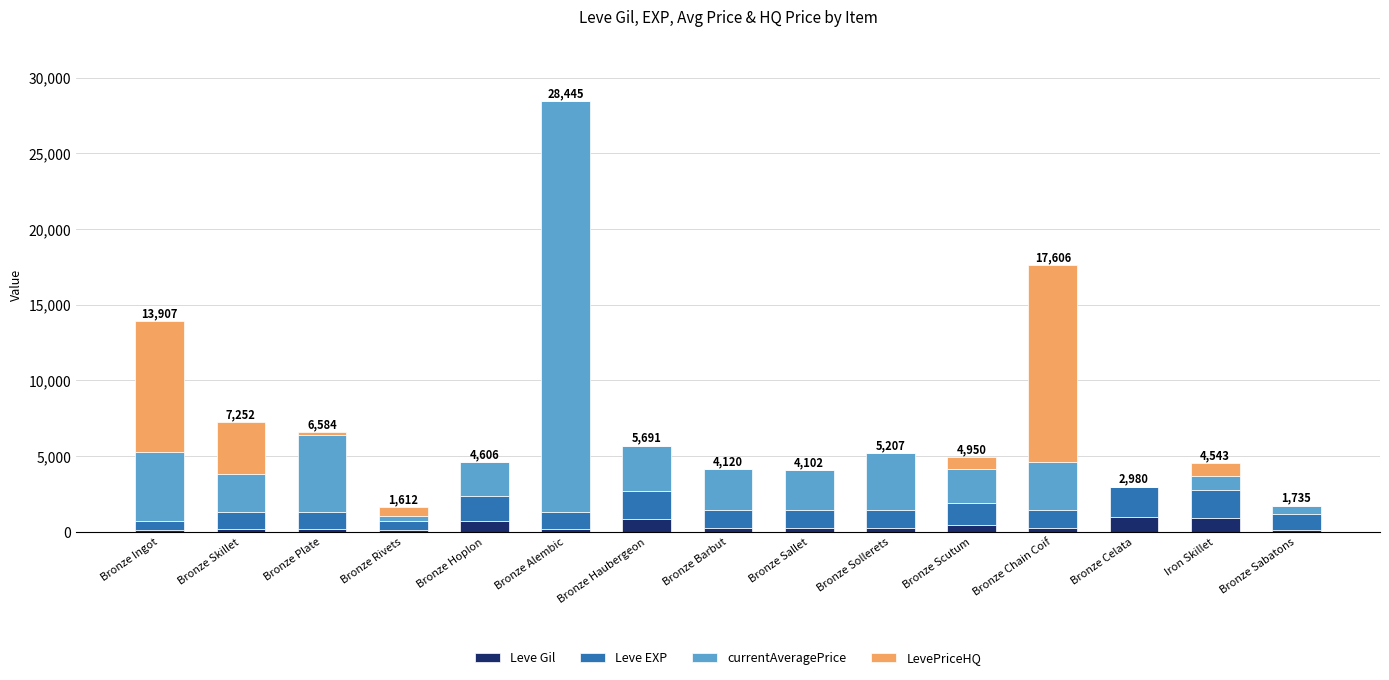

At which category is the sum across all series the highest?

Bronze Alembic